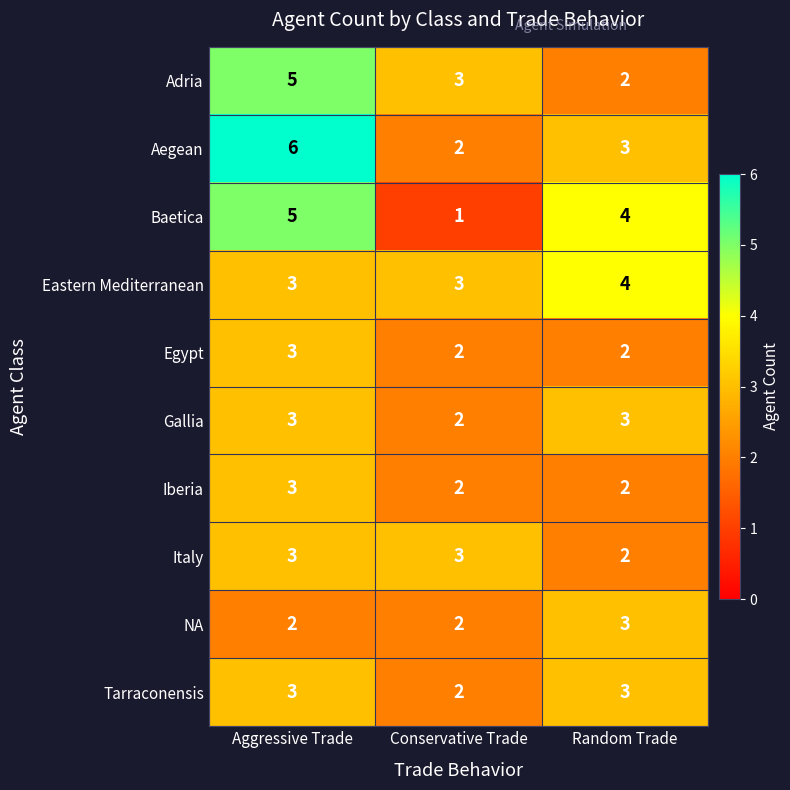

Read the Baetica value at Random Trade.

4